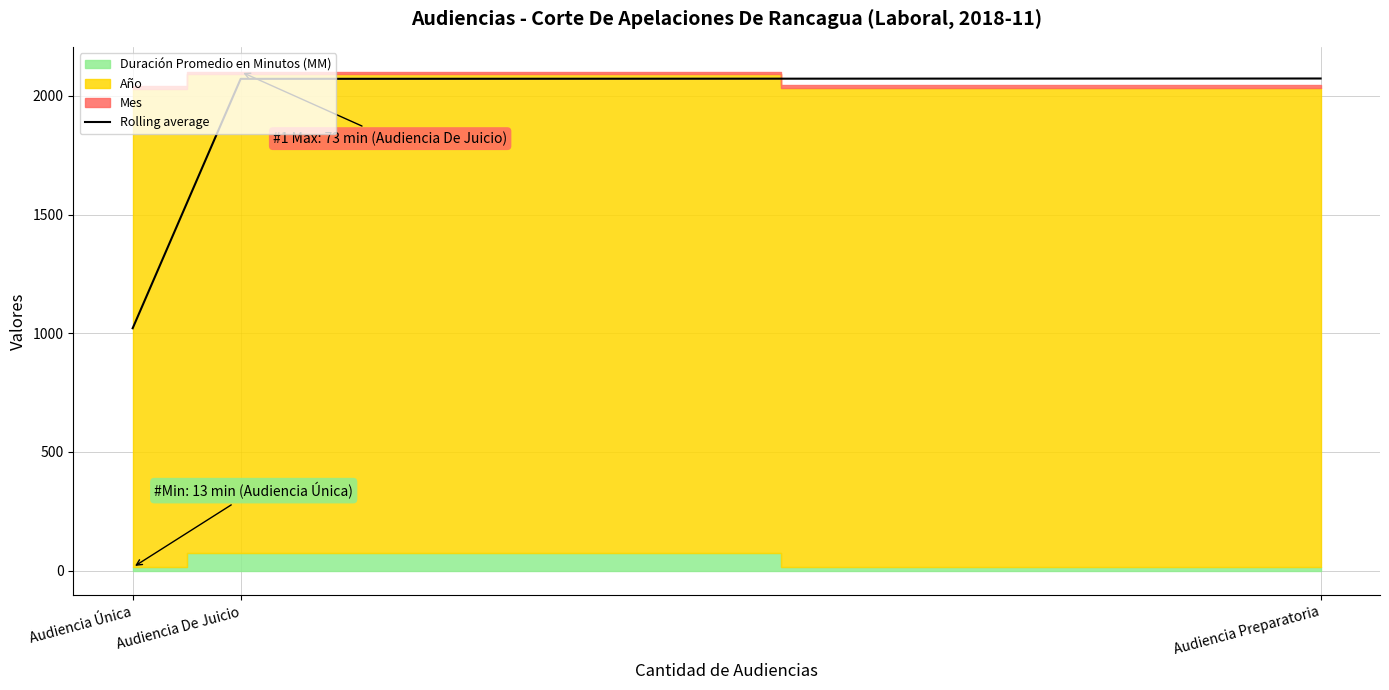

What is the label of the 2nd point from the left?

Audiencia De Juicio